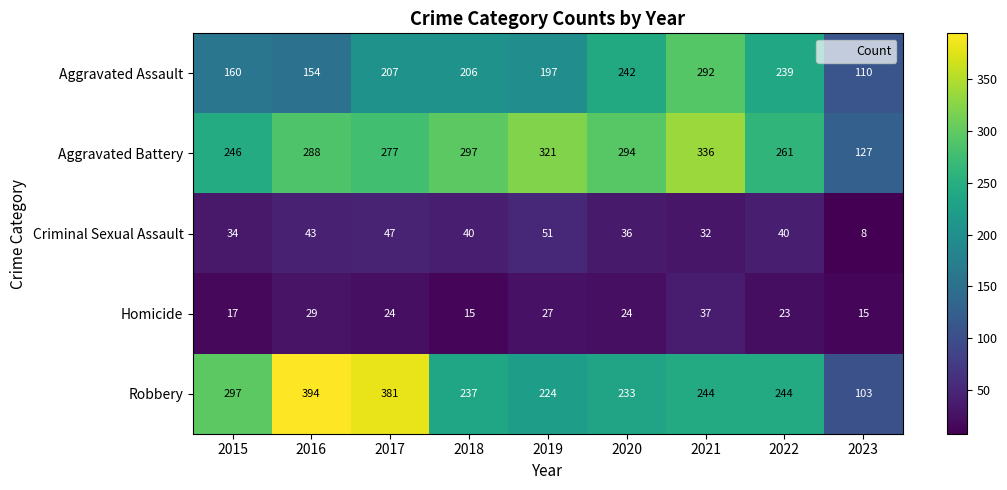

What is the maximum value shown in the chart?

394